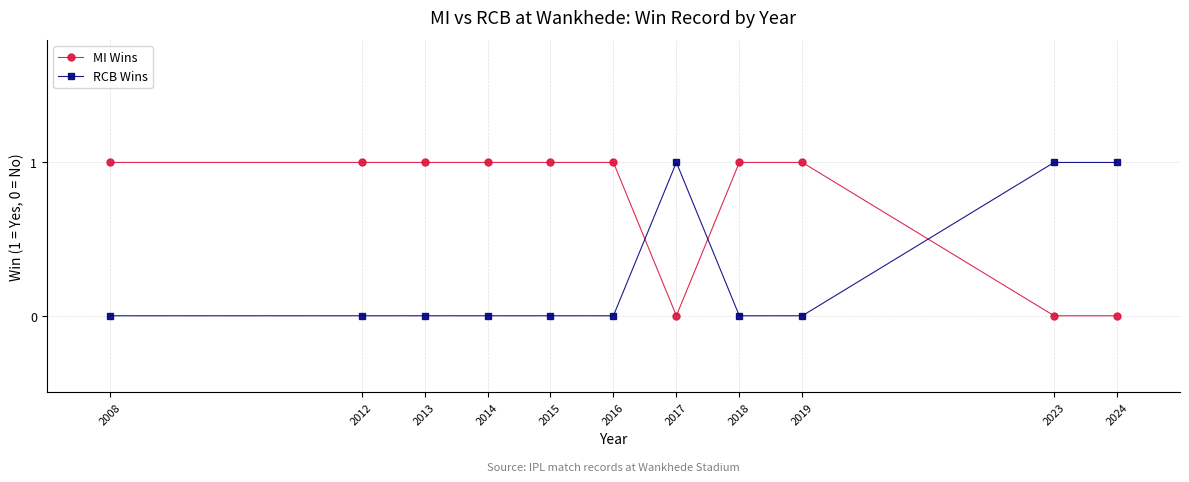

What is the difference between the second highest and minimum values in the RCB Wins series?

1